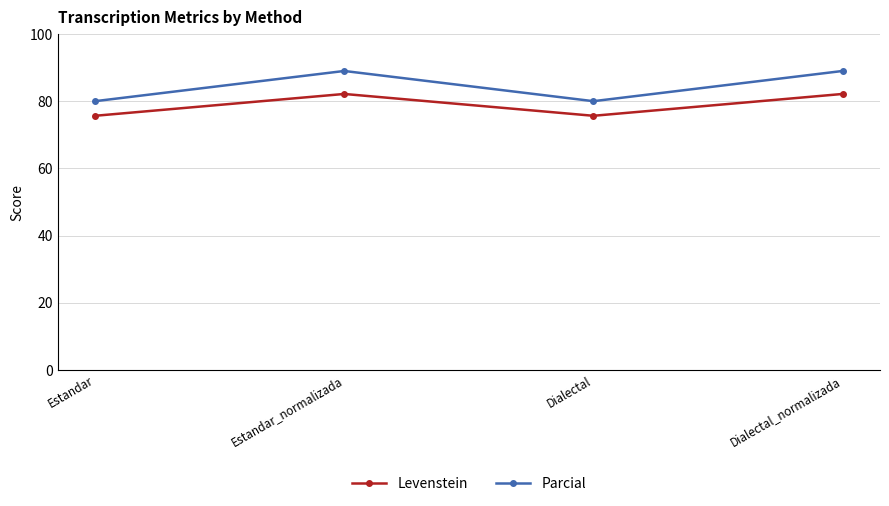

Which series has the largest total across all categories?

Parcial